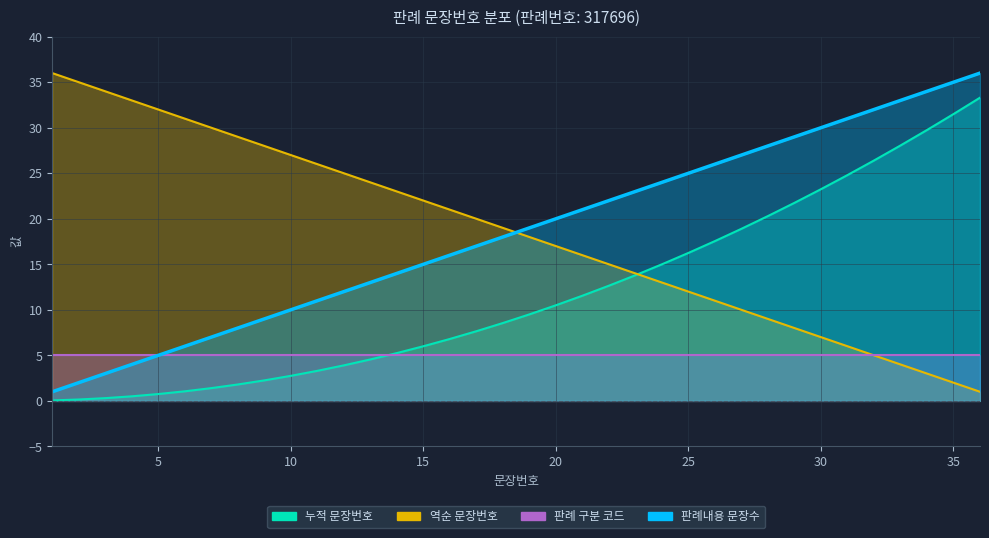

At 10, list the series in order from largest to smallest.

역순 문장번호, 판례내용 문장수, 판례 구분 코드, 누적 문장번호